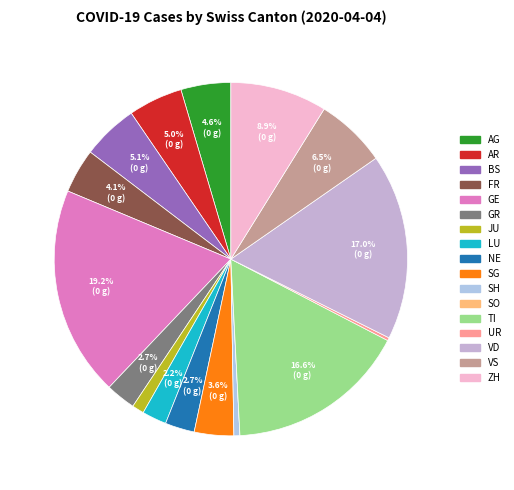

Which slice is the smallest?

SO